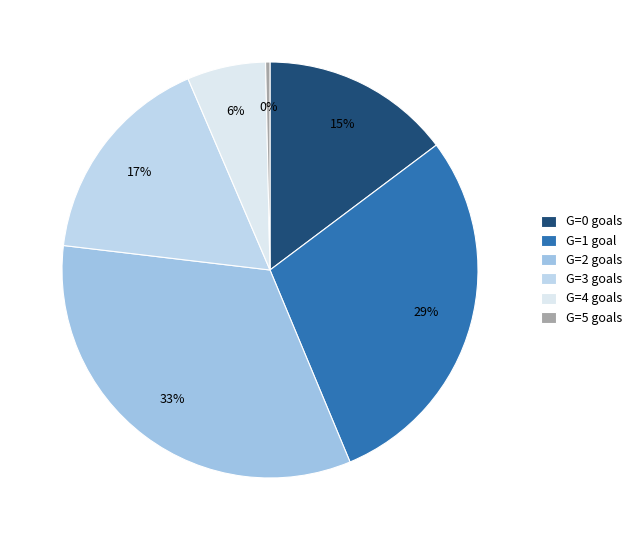

Count the number of slices in the pie.

6